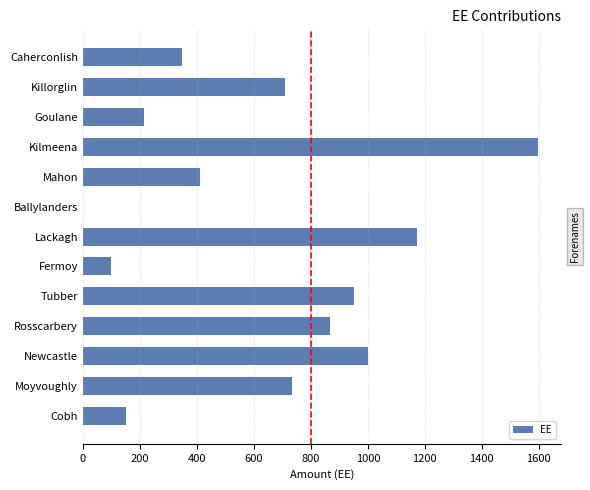

What is the approximate value at Newcastle?

1000.0